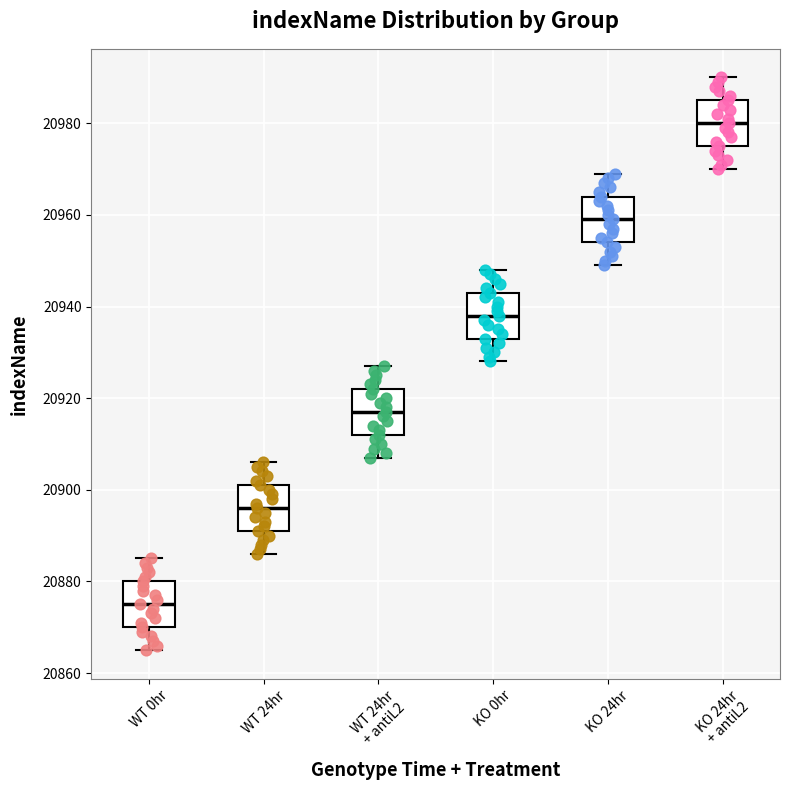

Which box has the highest median line?

KO 24hr + antiL2